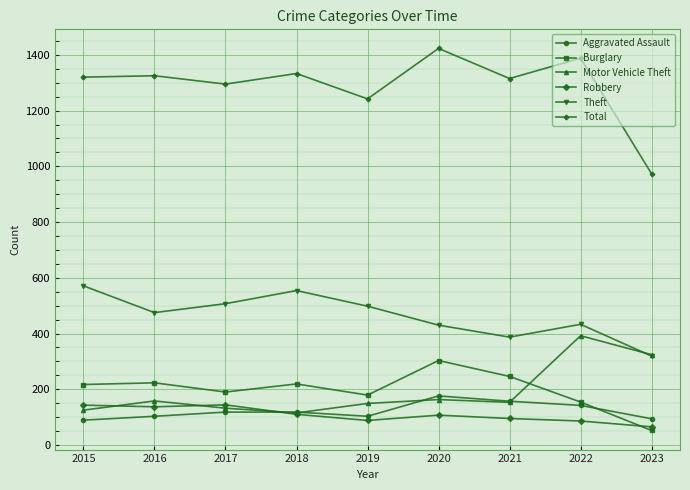

What is the lowest value of the Burglary series?

52